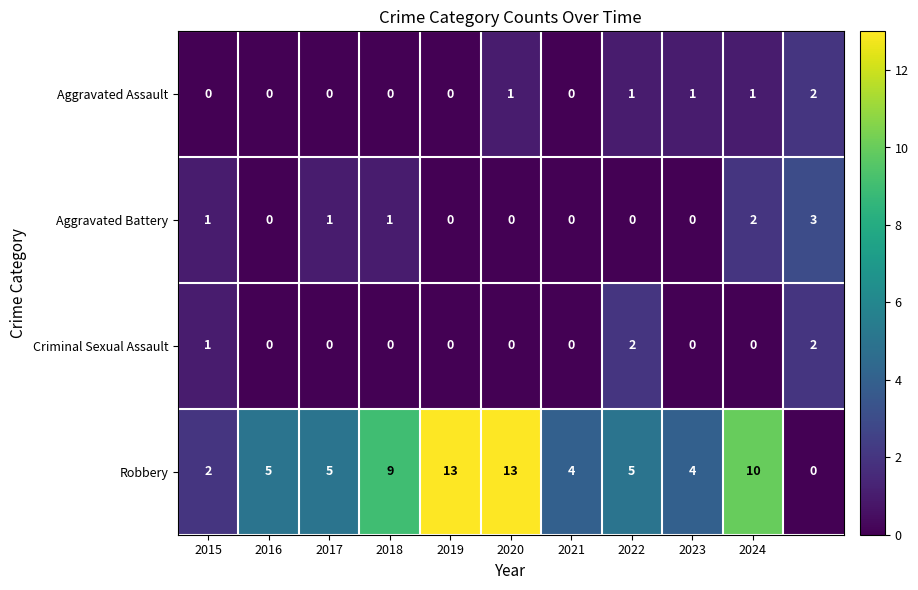

Which series has the largest total across all categories?

Robbery